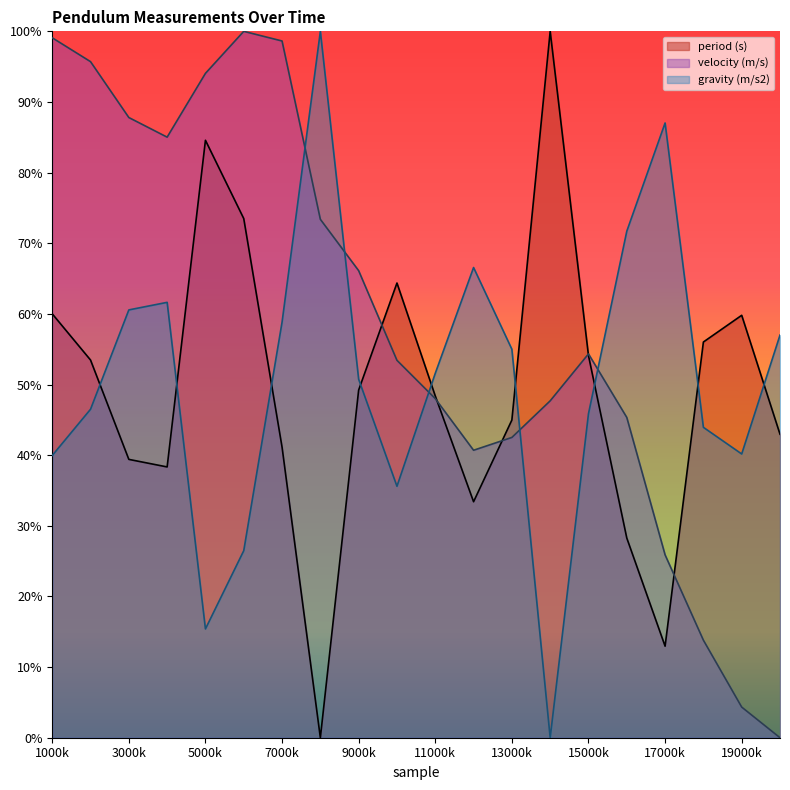

The value of period (s) at 10 is 64.4. True or false?

True